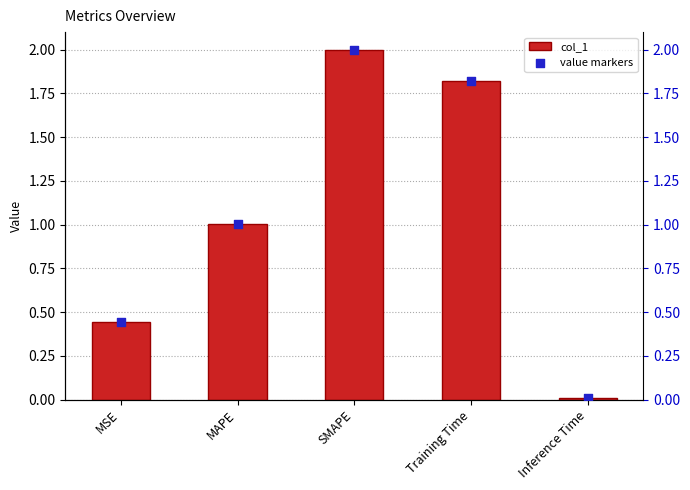

Which series contains the lowest Y value?

col_1